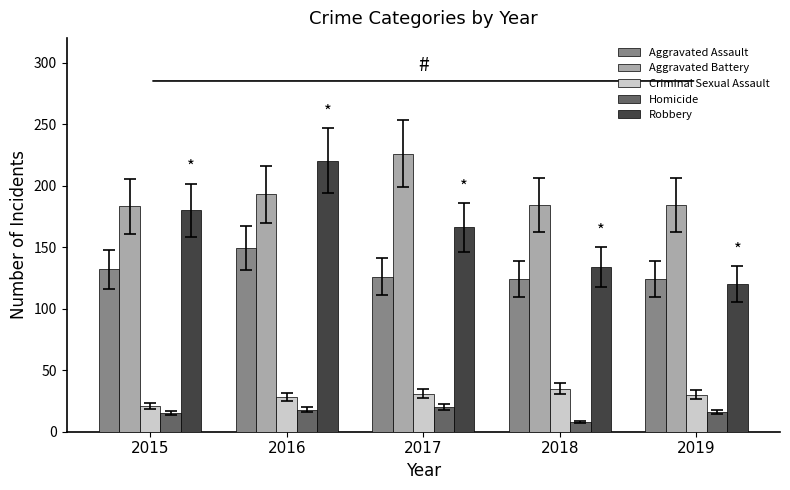

What is the value of the Aggravated Assault bar at the 4th from the left?

124